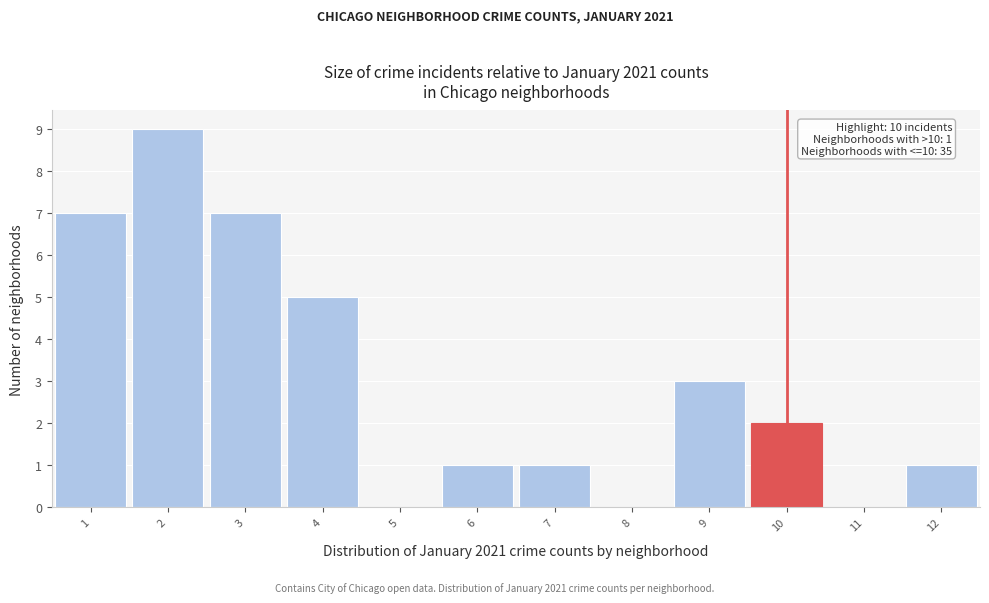

Over which range of the x-axis is the bar tallest?

1.5 to 2.5